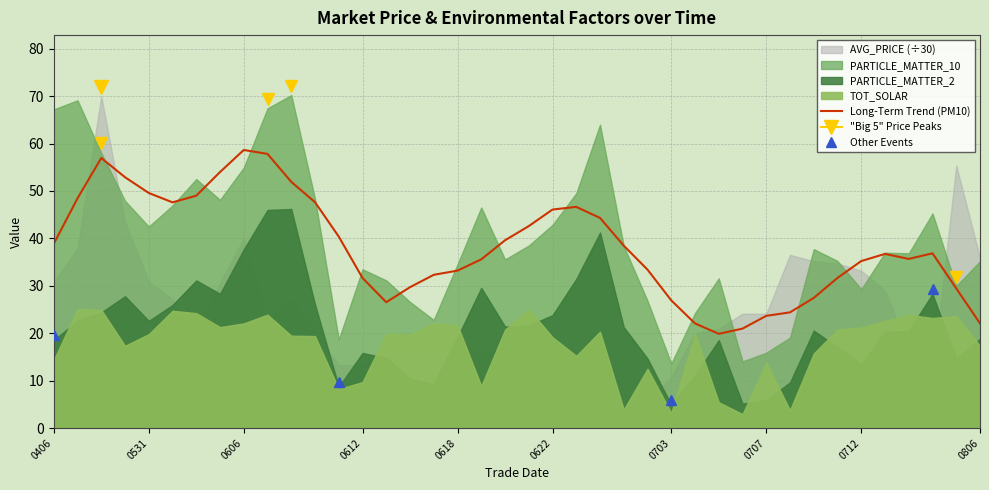

True or false: Long-Term Trend (PM10) has a value of 58.6 at 0606.

True